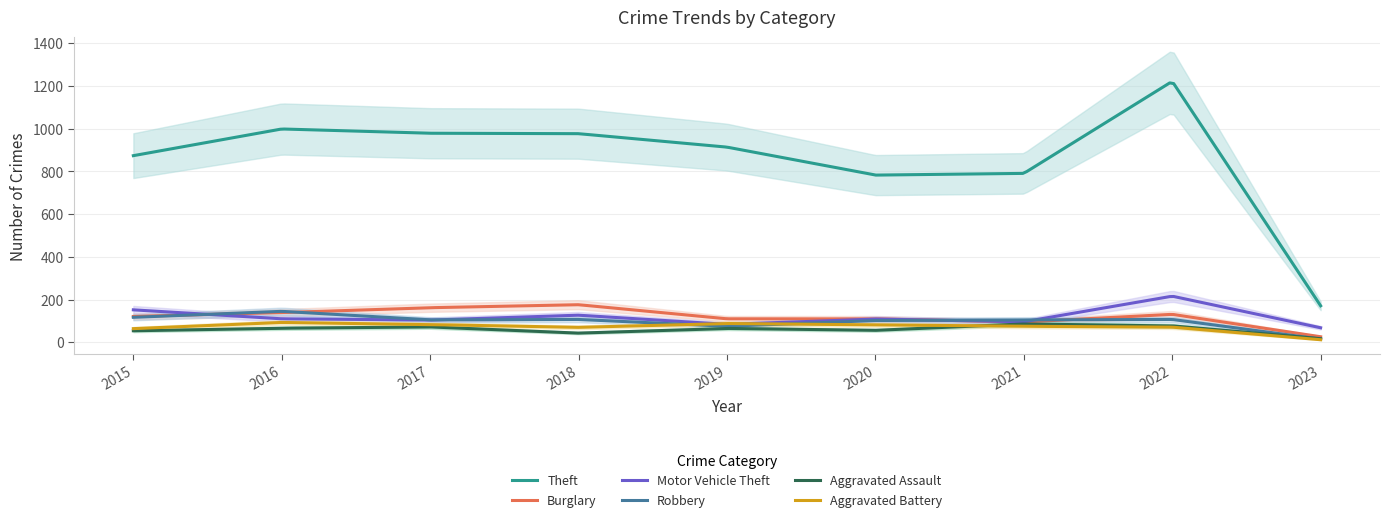

Which series ends up on top after the final intersection of Robbery and Aggravated Assault?

Aggravated Assault